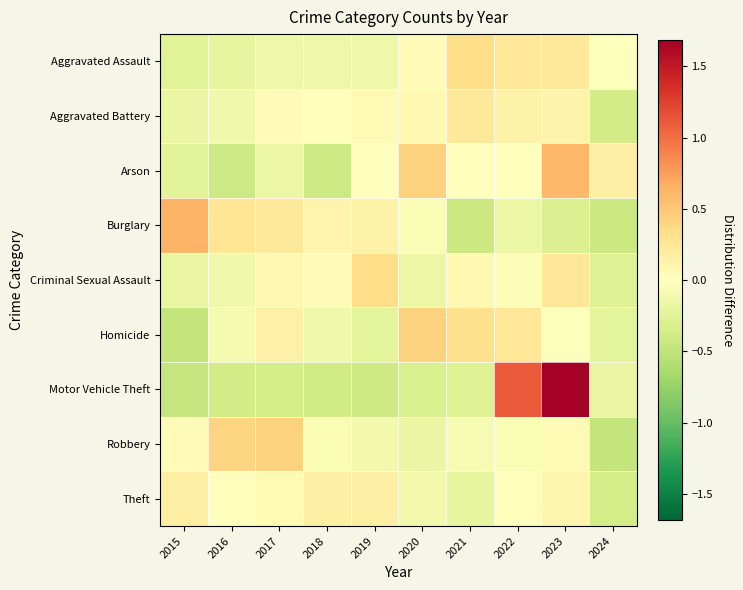

Reading left to right, extract all data points from this chart.

Aggravated Assault: 2015=-0.3	2016=-0.2	2017=-0.1	2018=-0.1	2019=-0.1	2020=0.1	2021=0.4	2022=0.3	2023=0.2	2024=-0.0
Aggravated Battery: 2015=-0.2	2016=-0.1	2017=0.0	2018=0.0	2019=0.1	2020=0.1	2021=0.2	2022=0.1	2023=0.1	2024=-0.4
Arson: 2015=-0.2	2016=-0.4	2017=-0.2	2018=-0.4	2019=0.0	2020=0.4	2021=0.0	2022=0.0	2023=0.6	2024=0.2
Burglary: 2015=0.6	2016=0.3	2017=0.2	2018=0.1	2019=0.1	2020=-0.1	2021=-0.4	2022=-0.2	2023=-0.3	2024=-0.4
Criminal Sexual Assault: 2015=-0.2	2016=-0.1	2017=0.1	2018=0.0	2019=0.3	2020=-0.2	2021=0.1	2022=-0.0	2023=0.3	2024=-0.3
Homicide: 2015=-0.5	2016=-0.1	2017=0.2	2018=-0.1	2019=-0.2	2020=0.4	2021=0.3	2022=0.3	2023=-0.0	2024=-0.2
Motor Vehicle Theft: 2015=-0.5	2016=-0.4	2017=-0.4	2018=-0.4	2019=-0.4	2020=-0.3	2021=-0.3	2022=1.1	2023=1.7	2024=-0.2
Robbery: 2015=0.0	2016=0.4	2017=0.4	2018=-0.1	2019=-0.1	2020=-0.2	2021=-0.1	2022=-0.1	2023=0.1	2024=-0.5
Theft: 2015=0.2	2016=0.0	2017=0.1	2018=0.2	2019=0.2	2020=-0.1	2021=-0.2	2022=0.0	2023=0.1	2024=-0.4